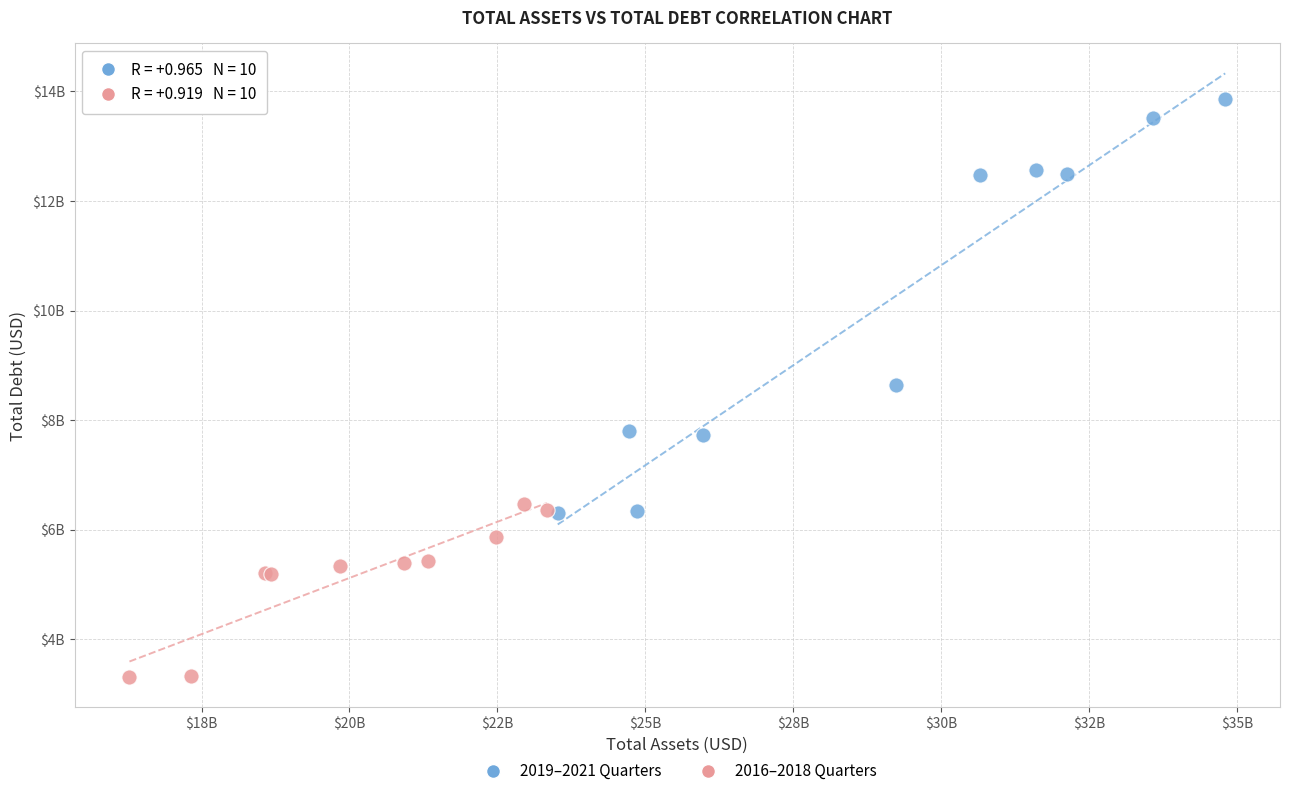

Which series has the largest Y range (max minus min)?

2019–2021 Quarters